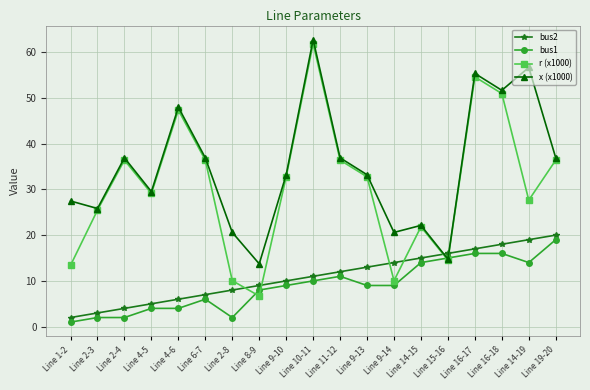

Which series changed the most between Line 4-5 and Line 11-12?

x (x1000)